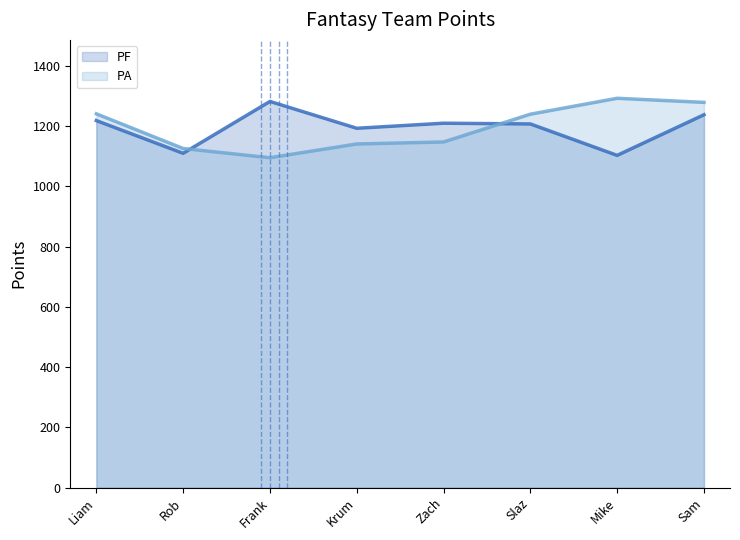

Does the chart display data point markers on the line(s)?

No